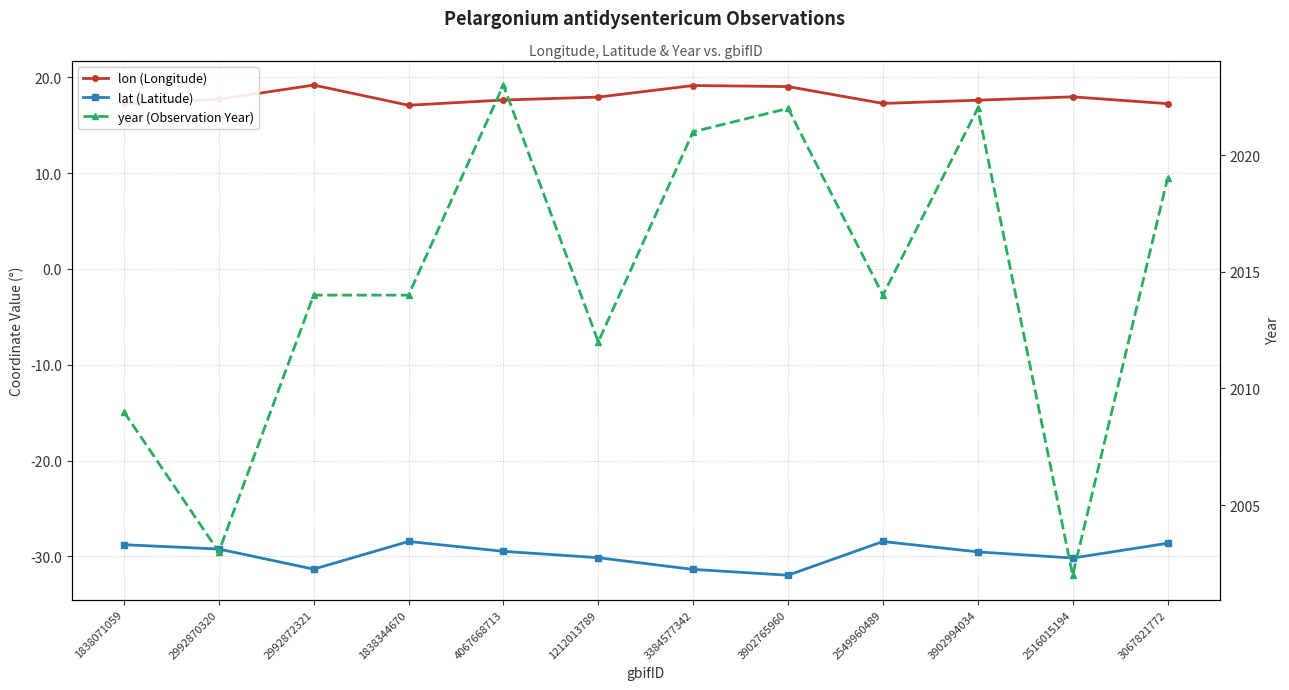

What is the greatest value displayed?

2023.0